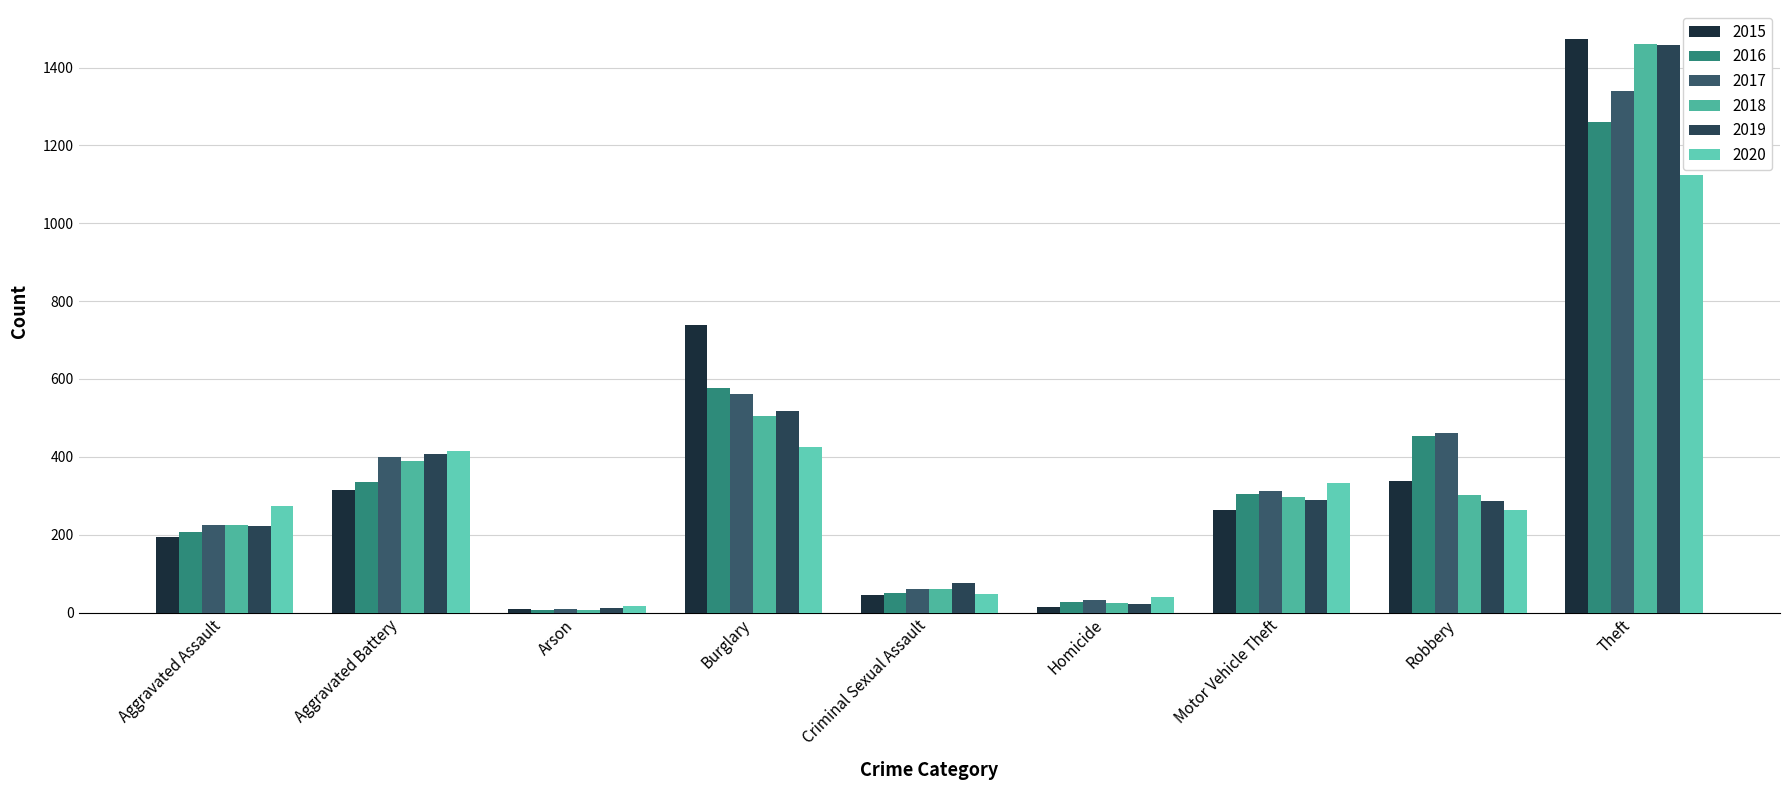

What value does the 2016 series have at Theft, to the nearest 100?

1300